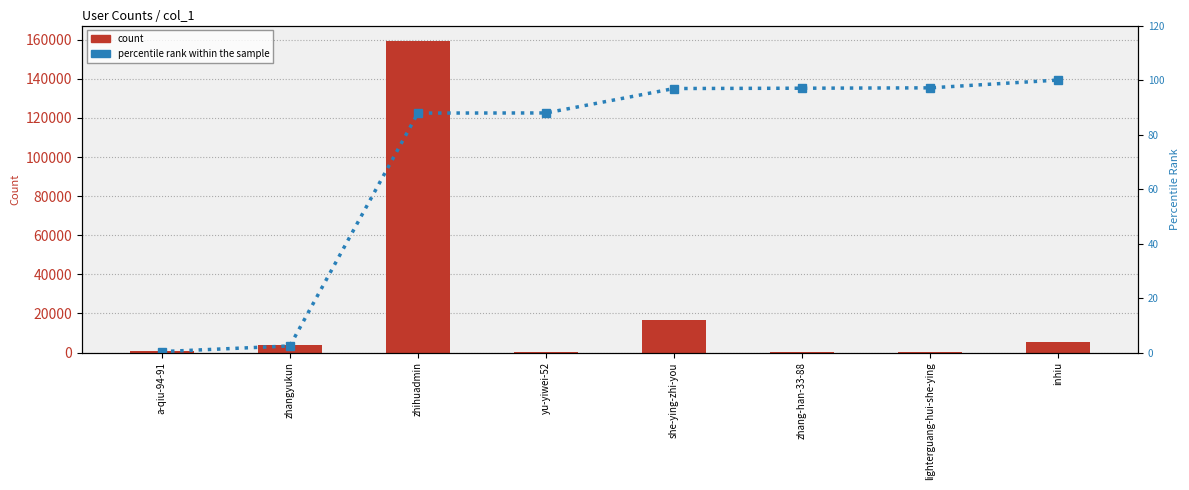

How many data points does each series have?

8